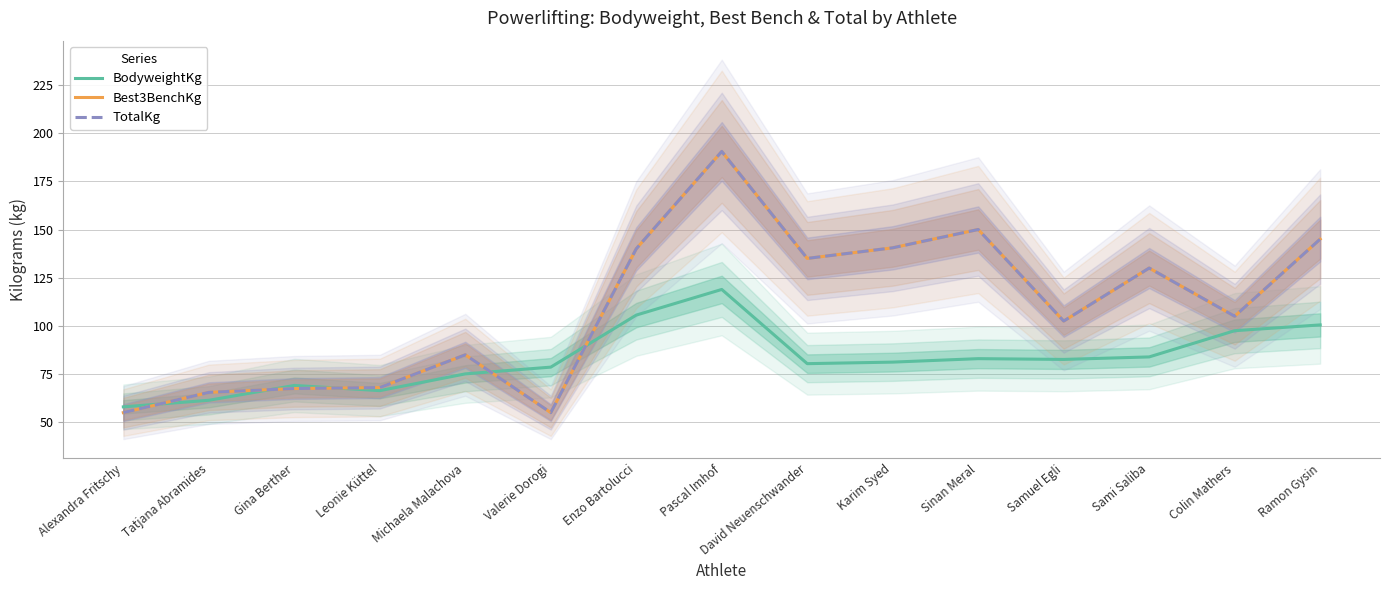

What value does the Best3BenchKg series have at Michaela Malachova?

85.0